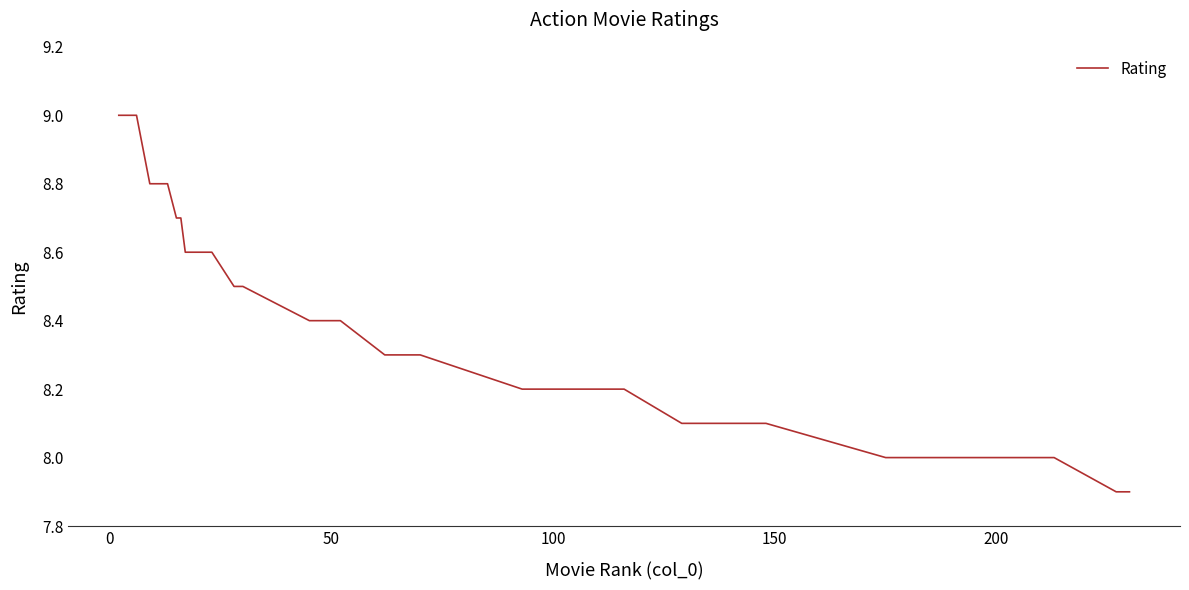

What is the smallest value displayed?

7.9